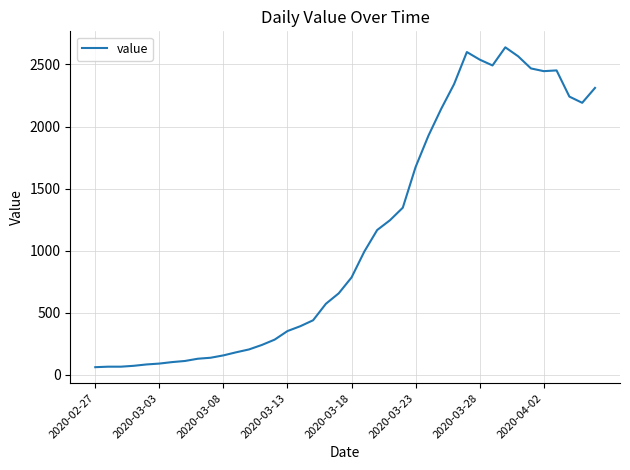

What is the maximum value shown in the chart?

2638